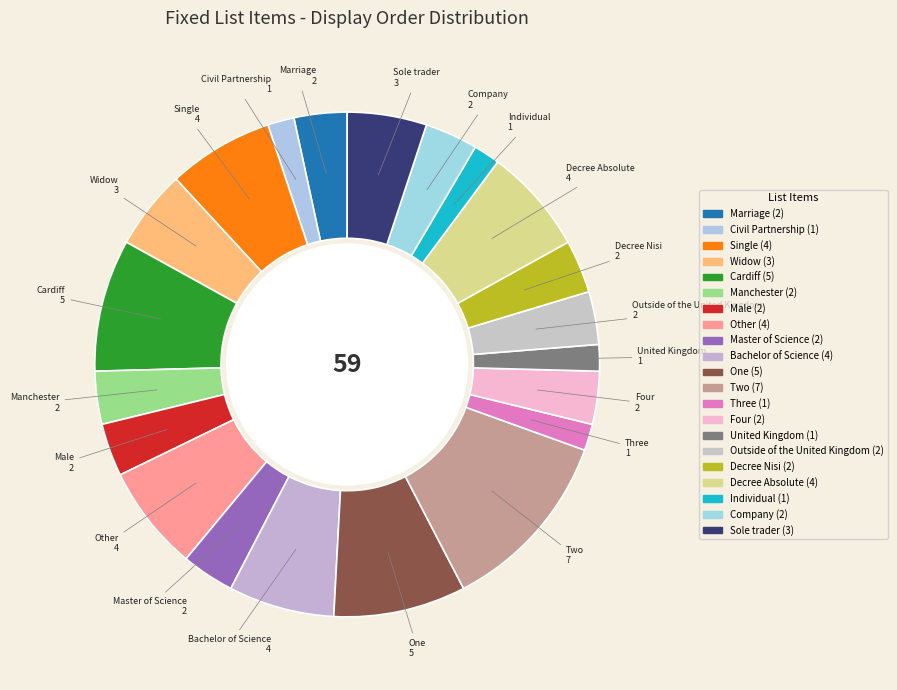

Do Three and Decree Nisi together represent more than half of the pie?

No